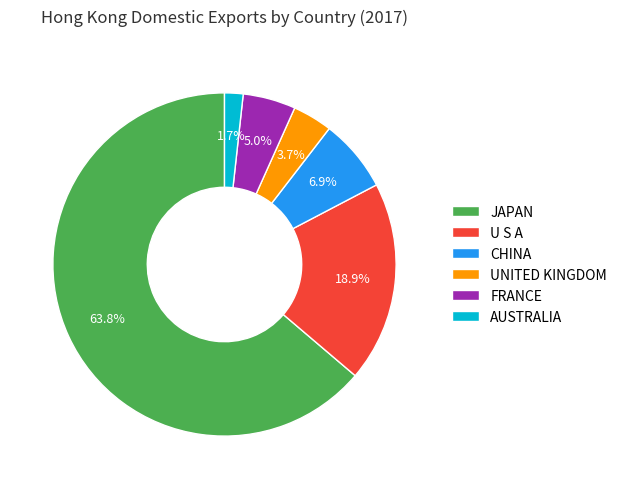

Is it true that FRANCE is 5% of the pie?

True